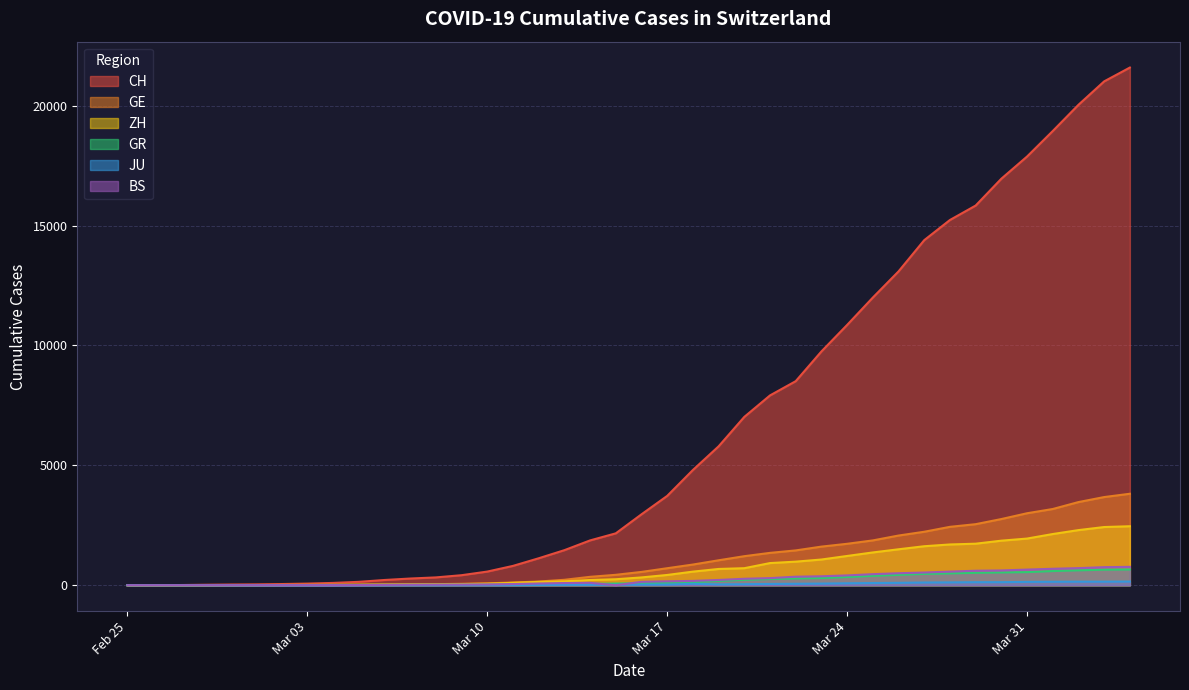

What is the value of the JU point at the 7th from the left?

1